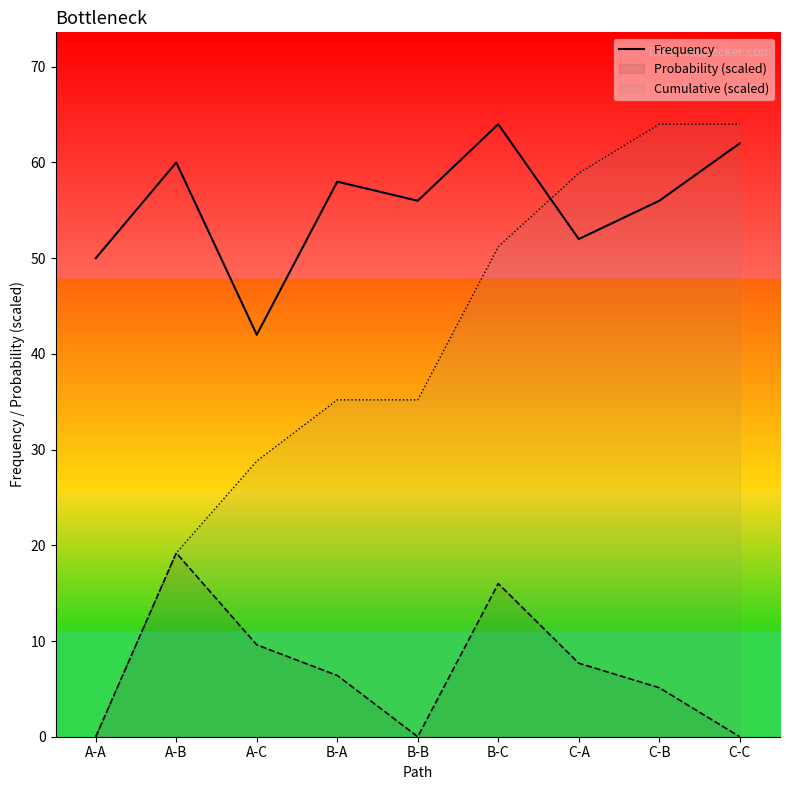

Is it true that the value at C-B is 75?

False